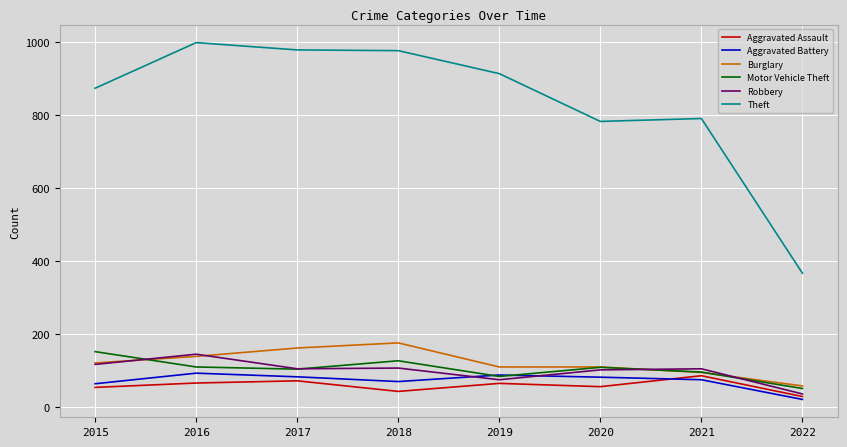

Which category has the highest value across all series?

2016